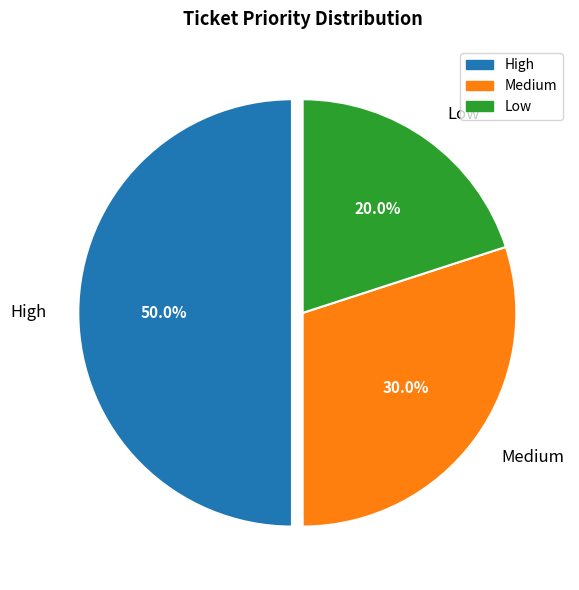

What percentage is the Medium slice, to the nearest percent?

30%